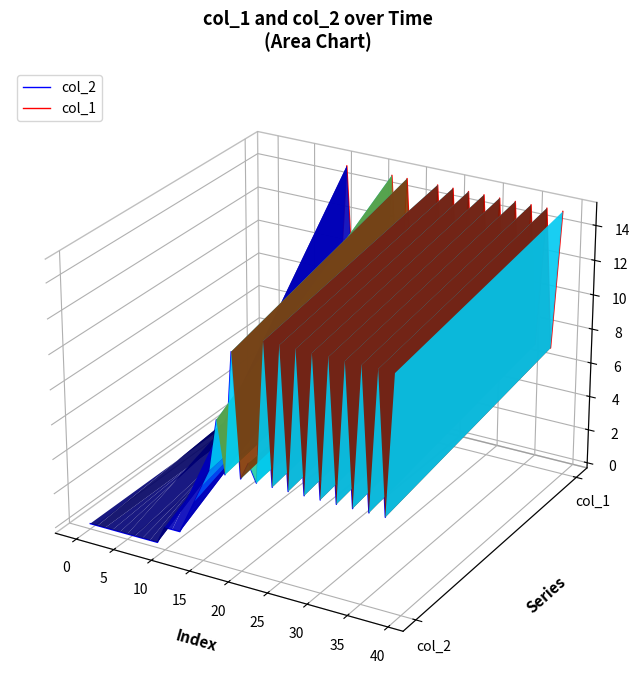

Count the number of categories in the chart.

40